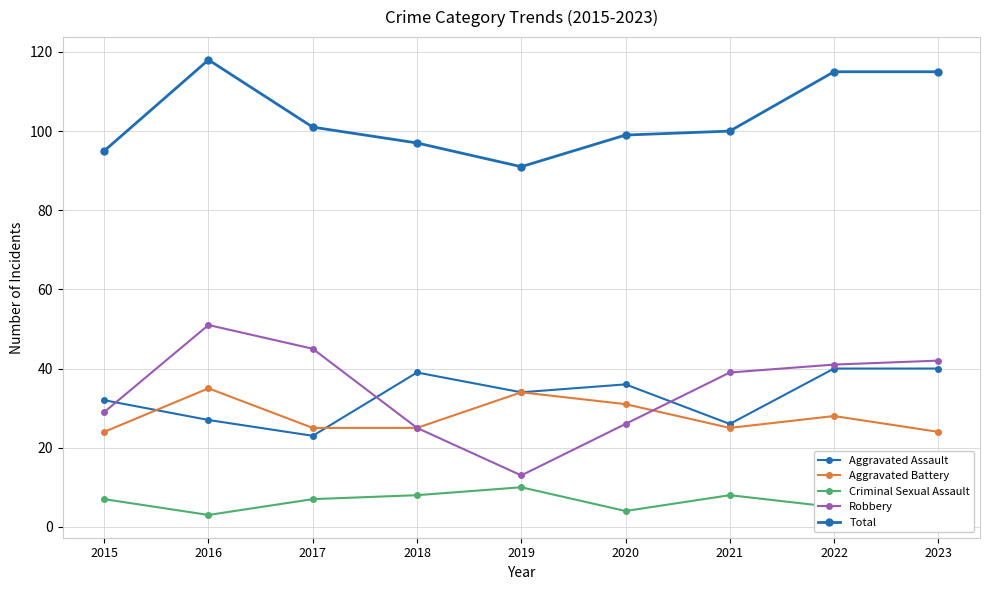

What is the difference between the maximum and second lowest values in the Aggravated Battery series?

11